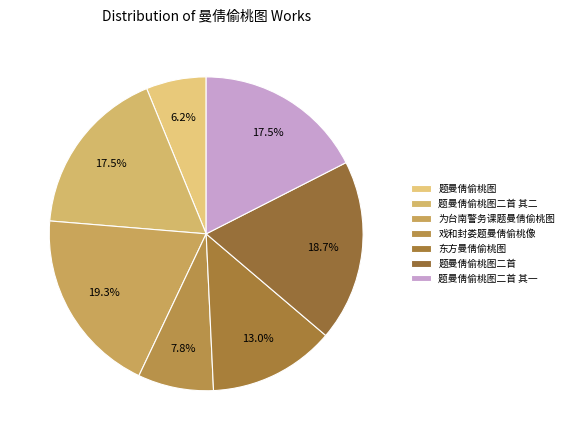

What is the change in value from 戏和封娄题曼倩偷桃像 to 题曼倩偷桃图二首?

+475316